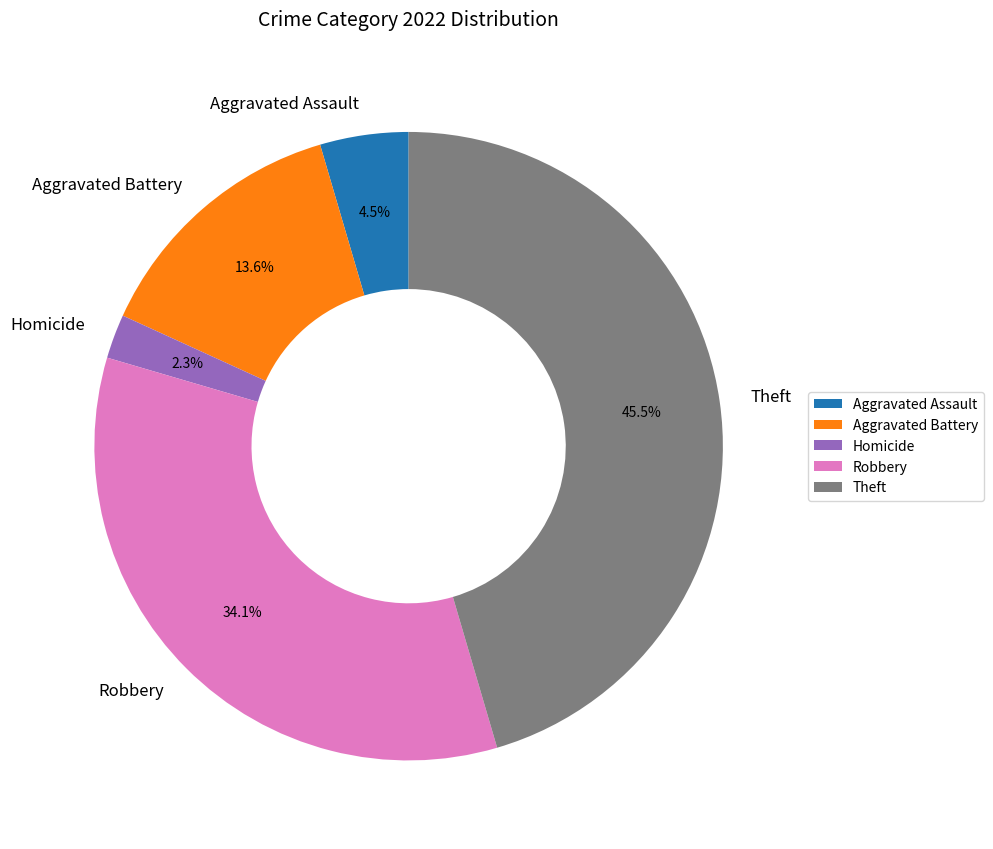

Does Aggravated Battery account for over 50% of the chart?

No